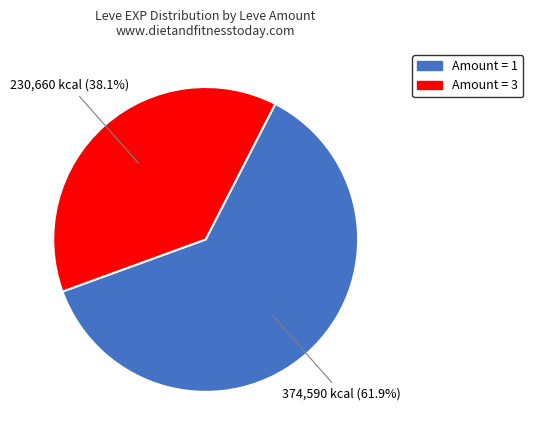

Does any single category account for the majority?

Yes